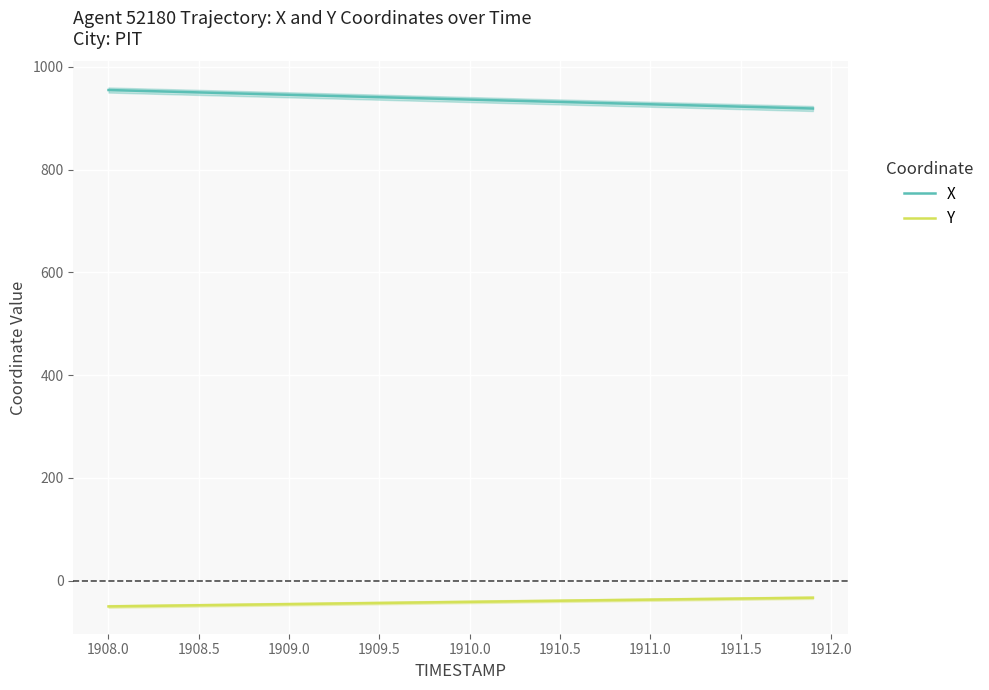

True or false: Y has more than 2 interior local peaks.

False